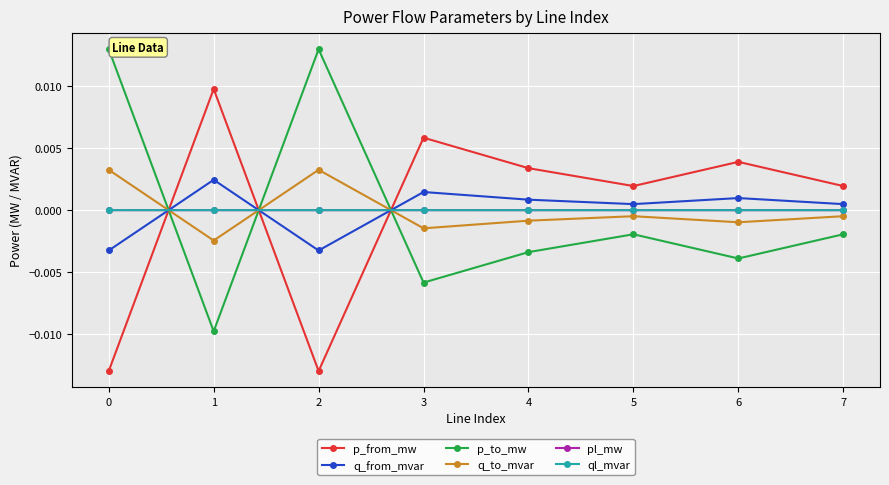

How many times do q_from_mvar and p_from_mw cross each other?

3